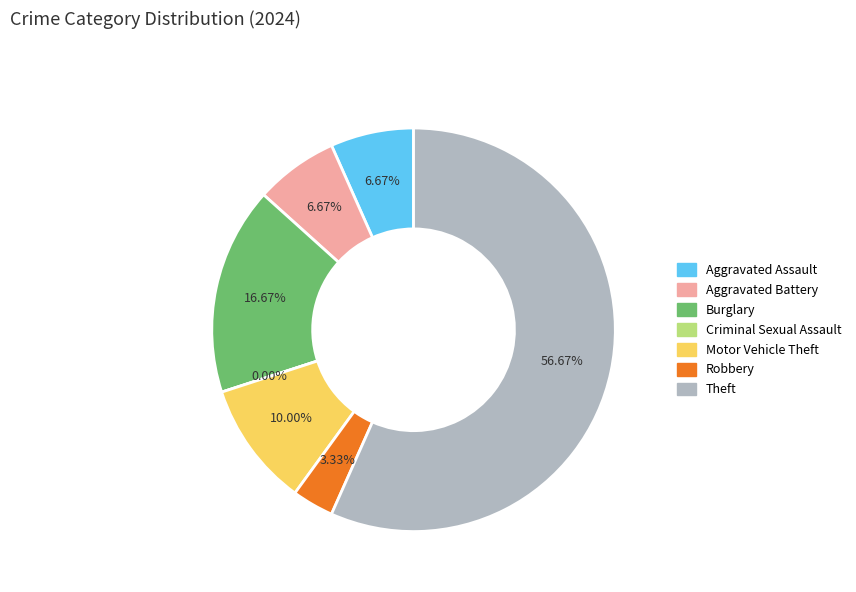

To the nearest percent, what portion does Theft represent?

57%